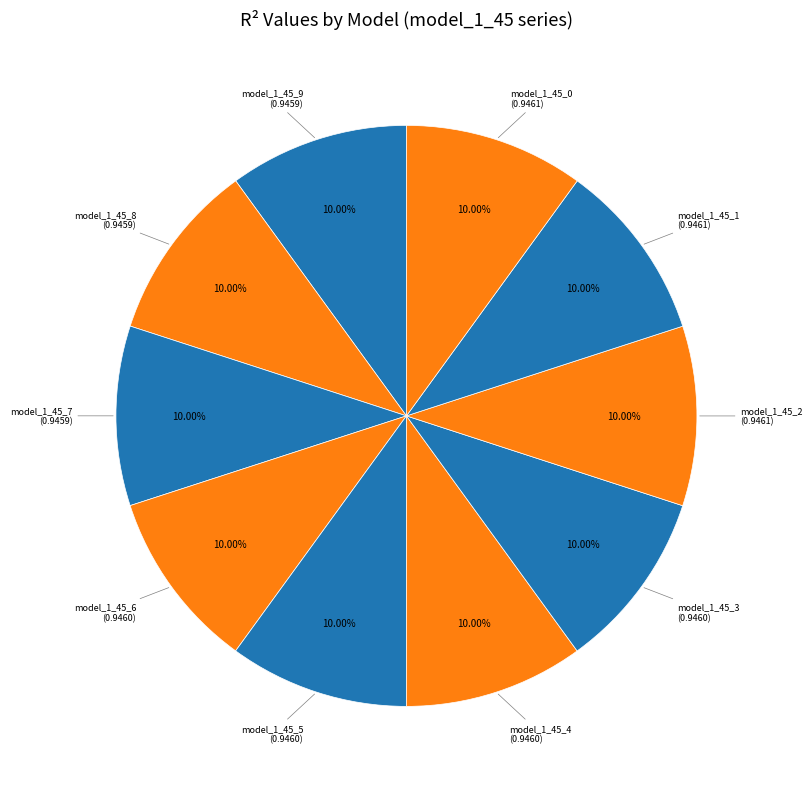

Count the number of slices in the pie.

10